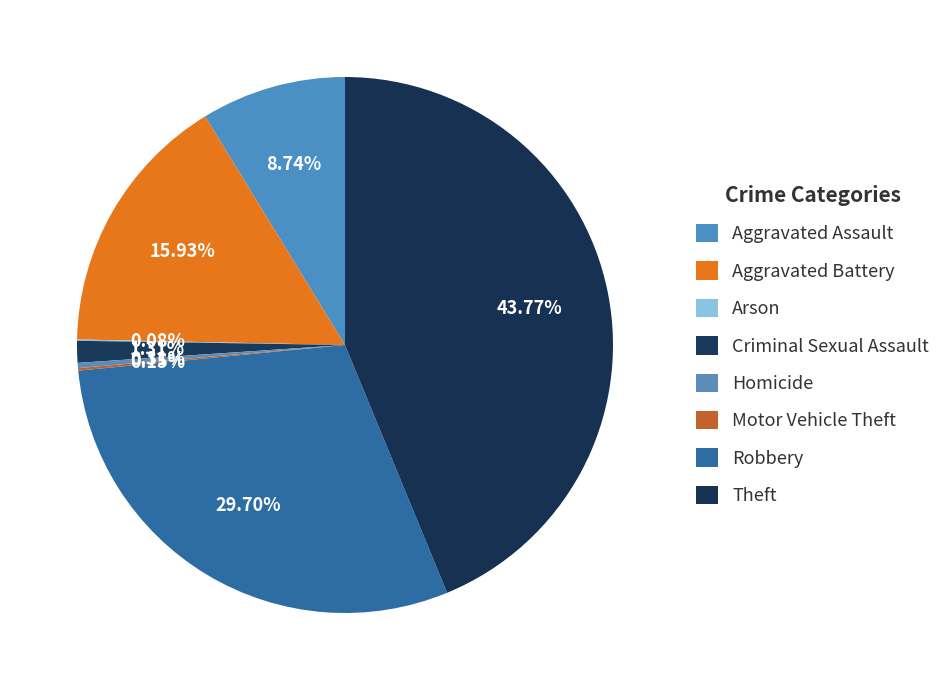

What portion of the pie excludes Homicide?

99.7%